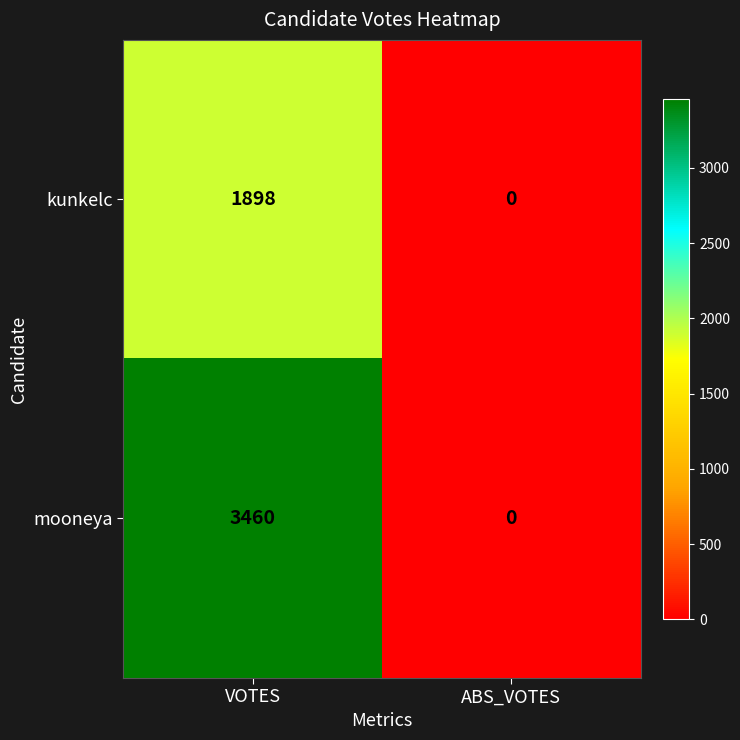

Reading left to right, list all the values displayed in this chart.

kunkelc: VOTES=1898	ABS_VOTES=0
mooneya: VOTES=3460	ABS_VOTES=0